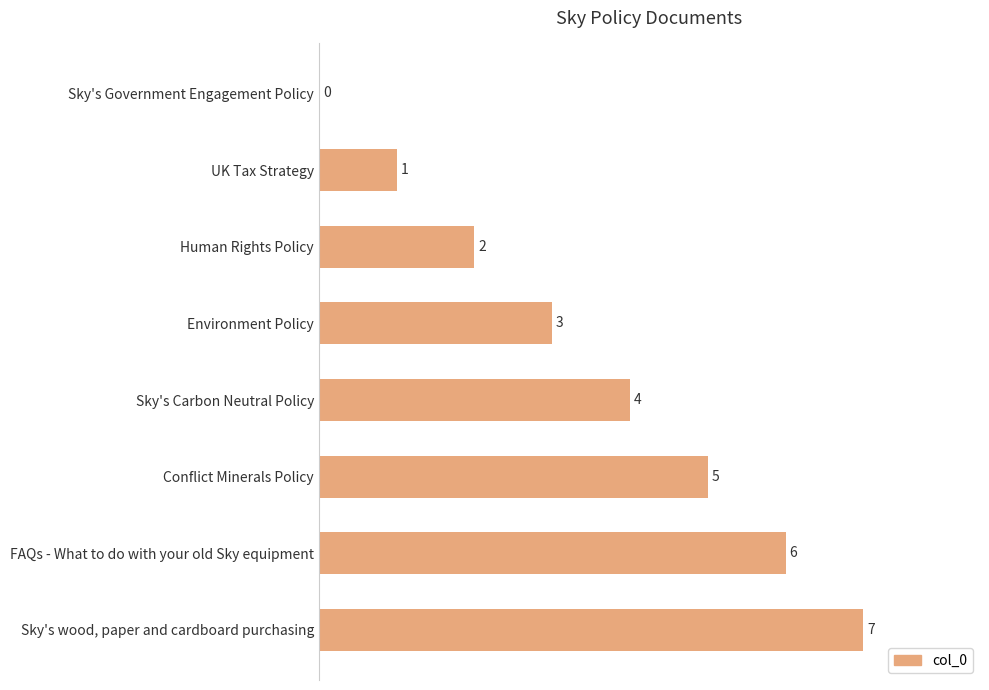

How many values are between 2 and 6?

5